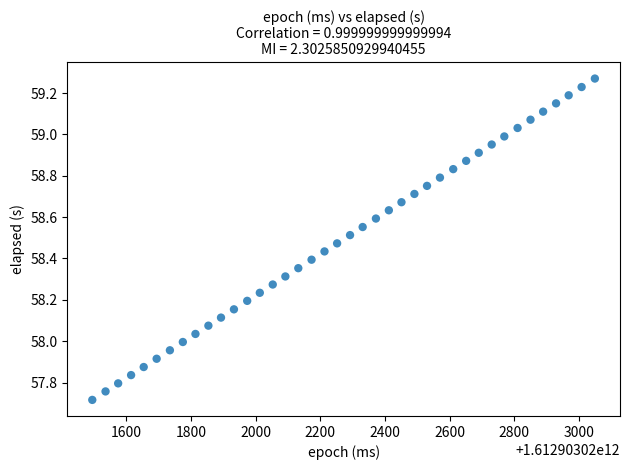

What is the range of X values (max minus min)?

1554.0